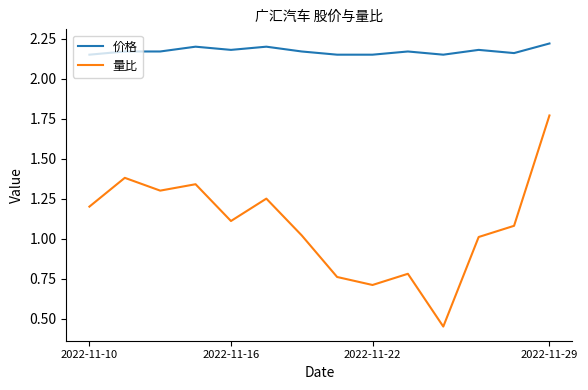

Rank the series by their average value, from highest to lowest.

价格, 量比